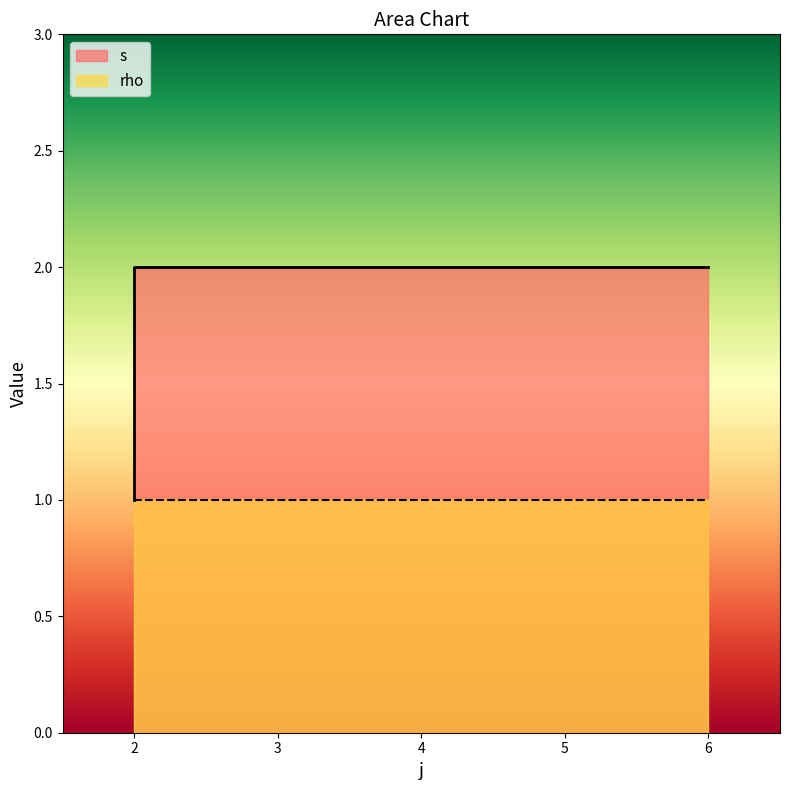

Approximately how many times larger is the value at 6 compared to 2?

1.0